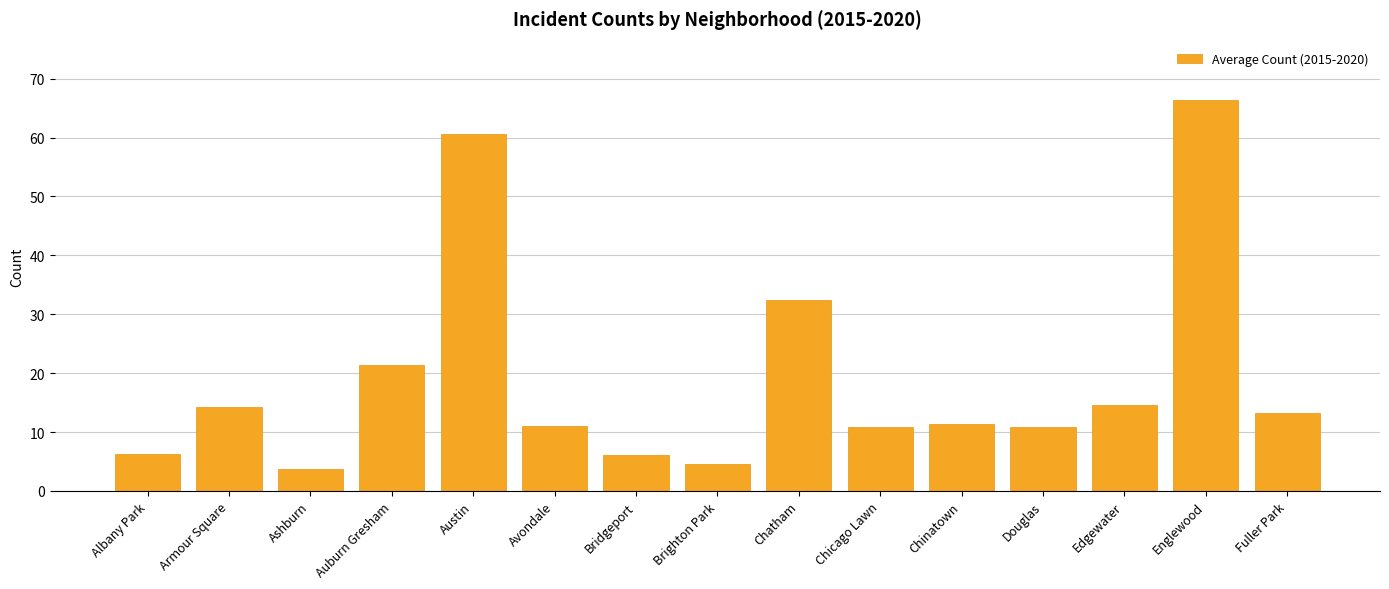

What is the label of the 14th bar from the right?

Armour Square